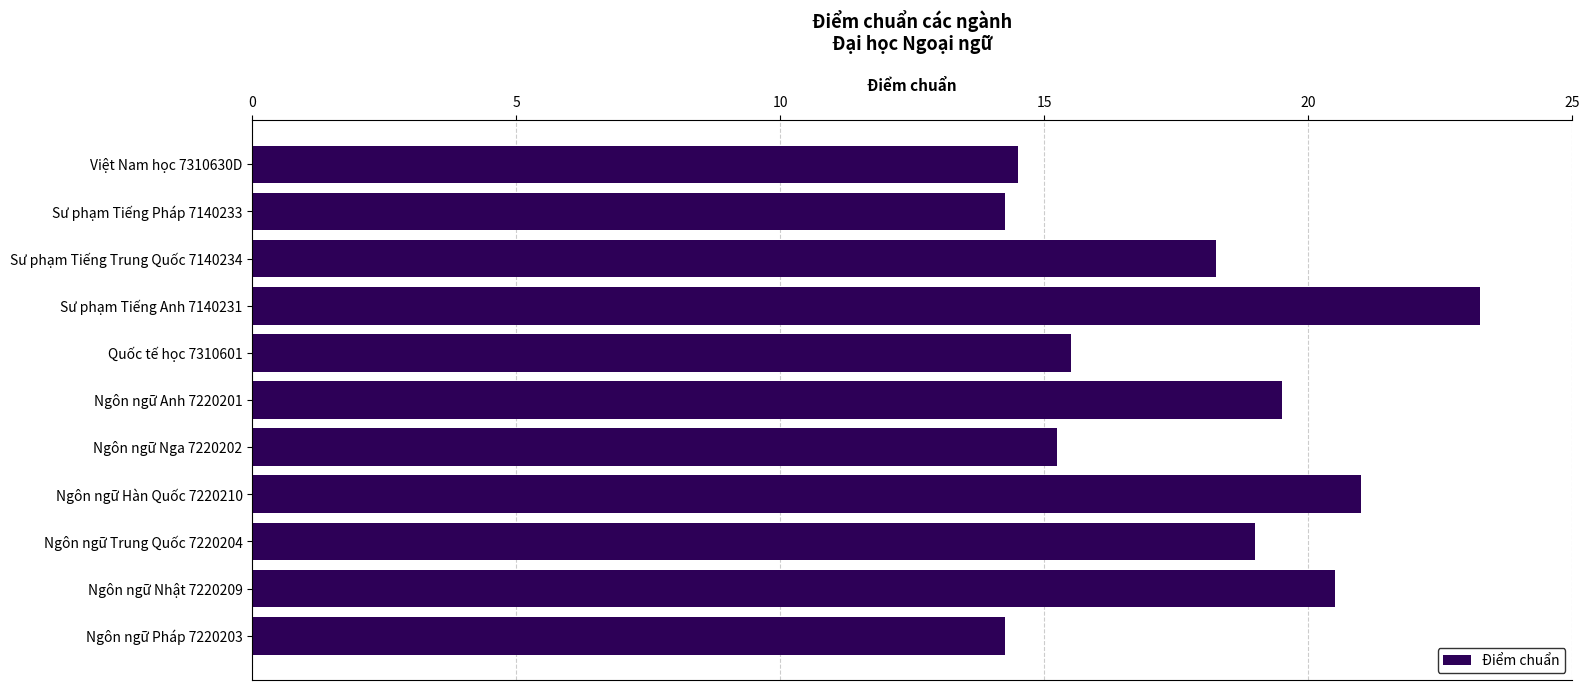

What is the difference between the maximum and minimum values?

9.0